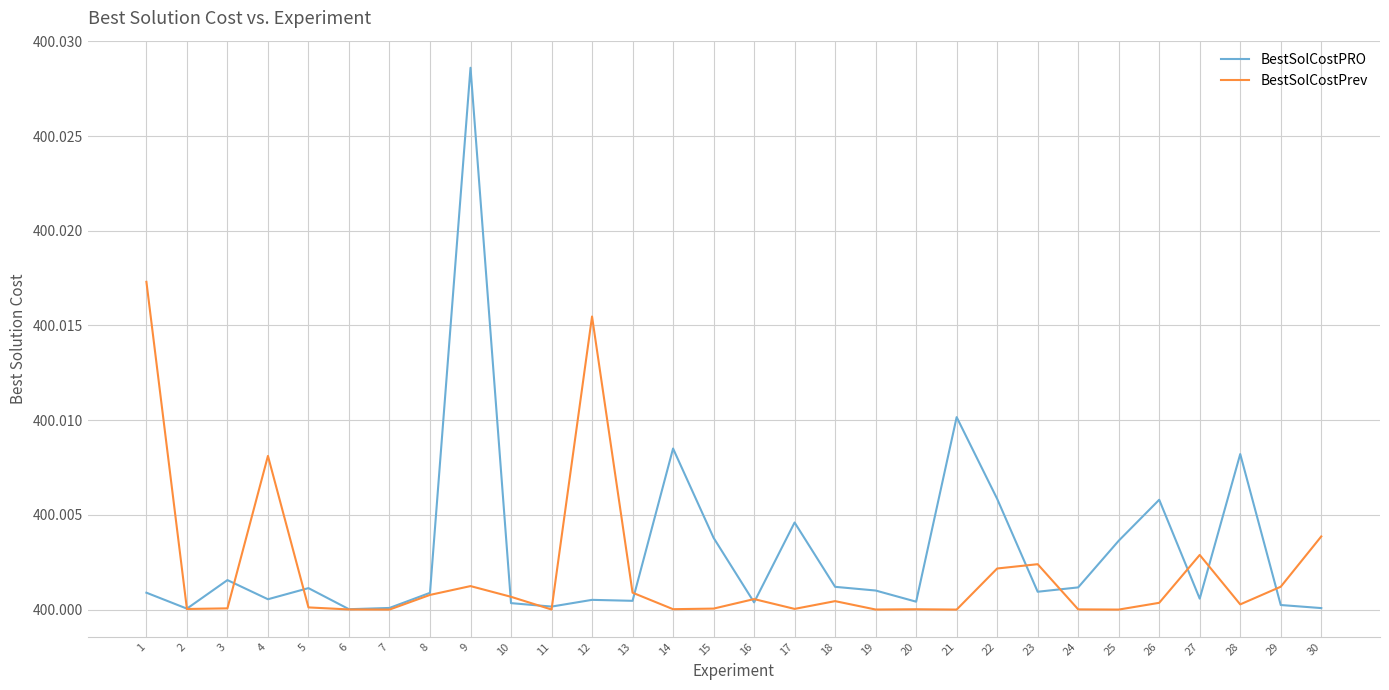

Which series has the widest spread of values?

BestSolCostPRO